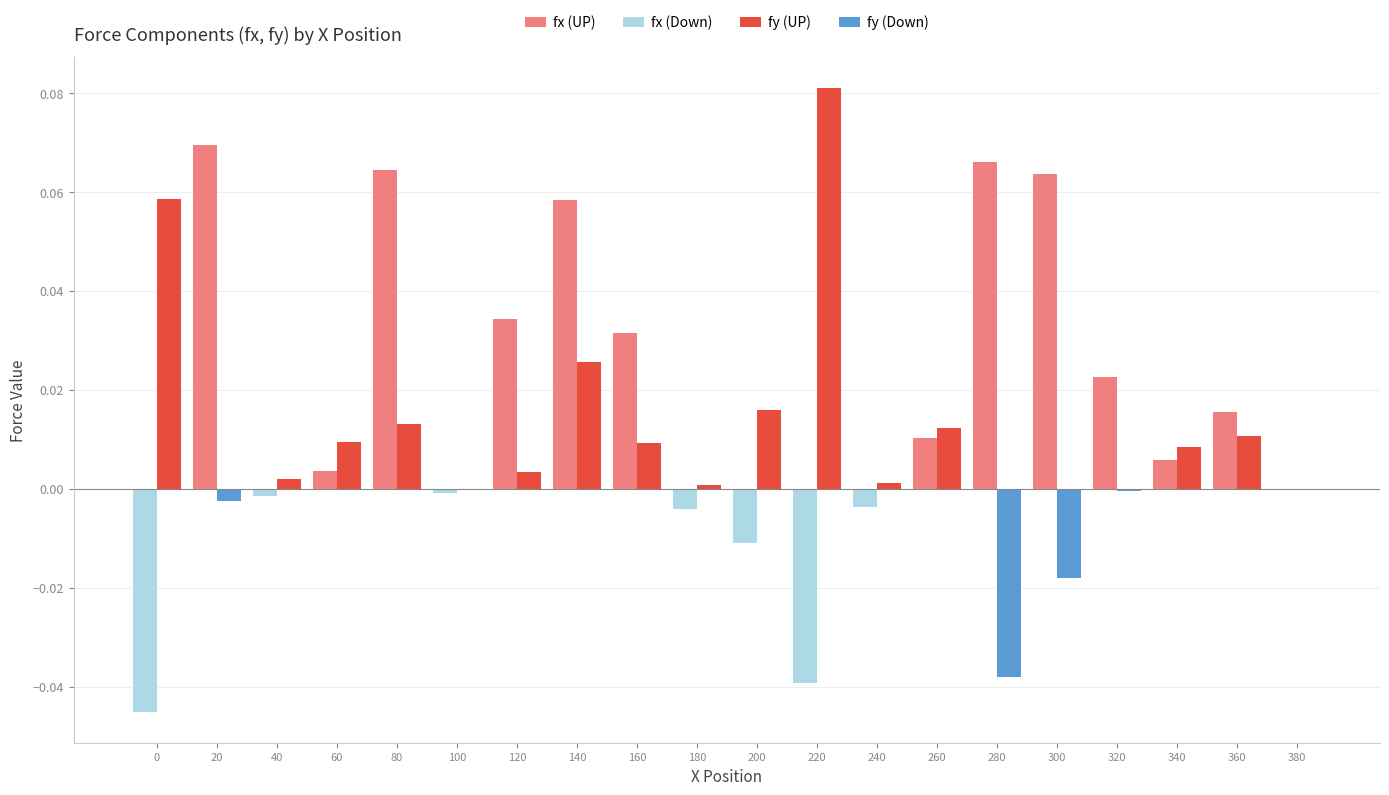

What is the total value across all series at 20?

0.1